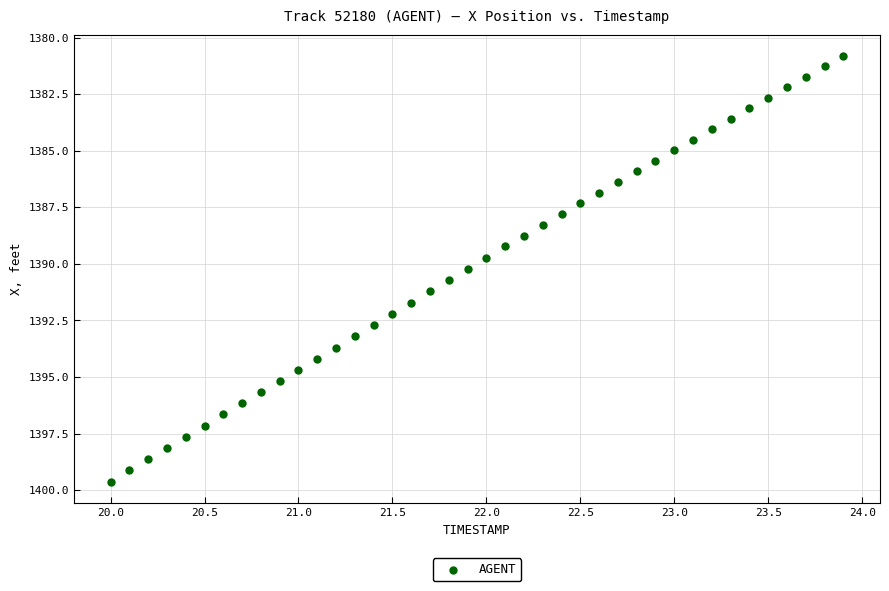

What is the range of Y values (max minus min)?

18.8